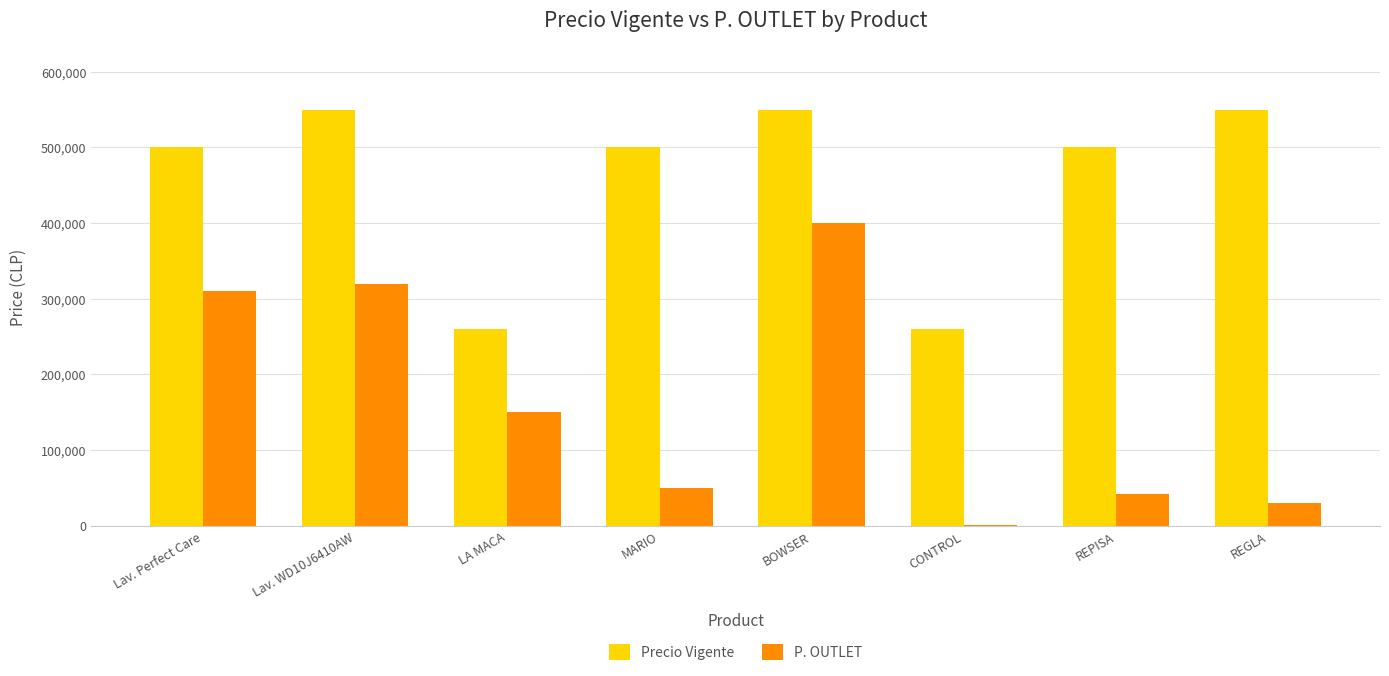

Read the Precio Vigente value at MARIO.

499990